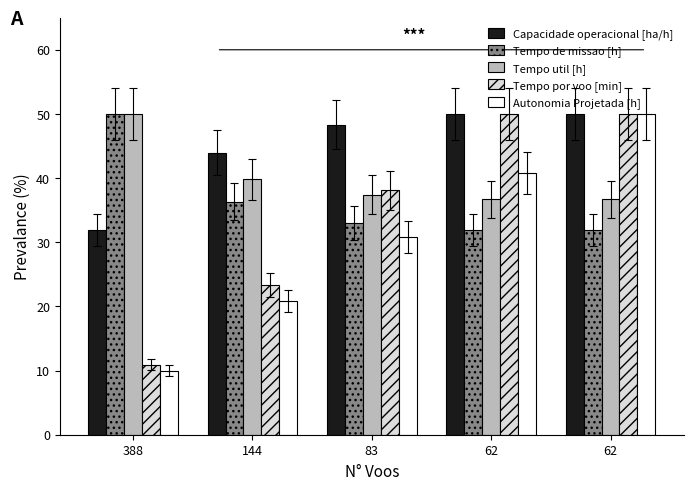

How many values in the Tempo de missao [h] series are below 33?

2